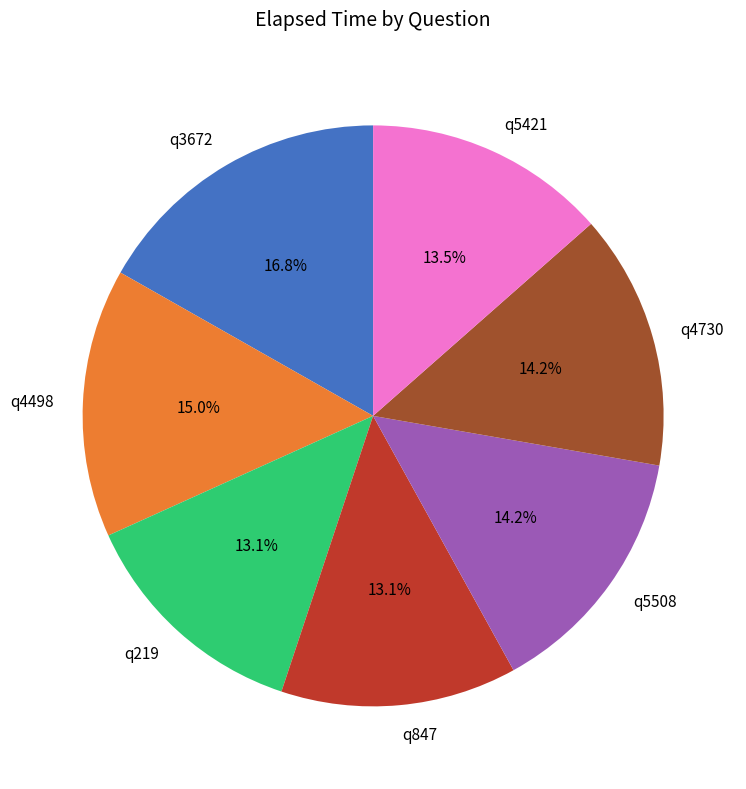

Does any single category account for the majority?

No